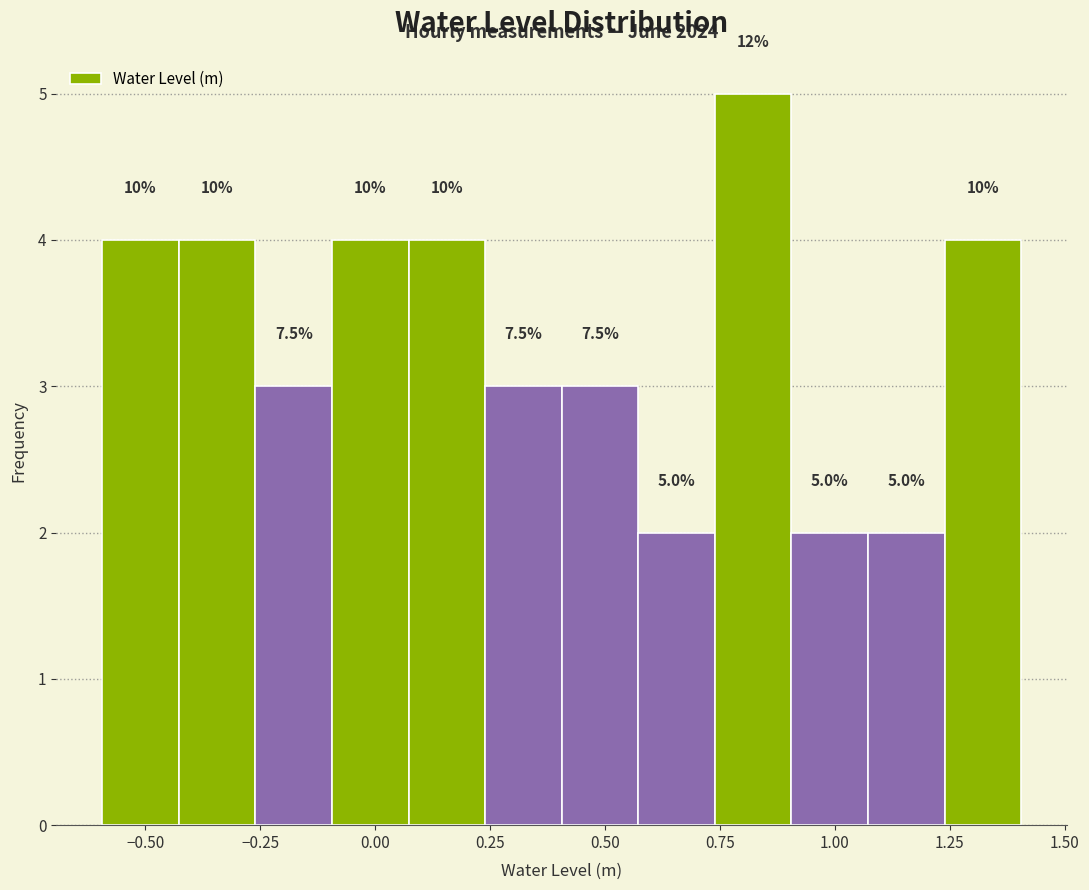

Read against the x-axis, roughly where is the centre of the tallest bar?

0.80